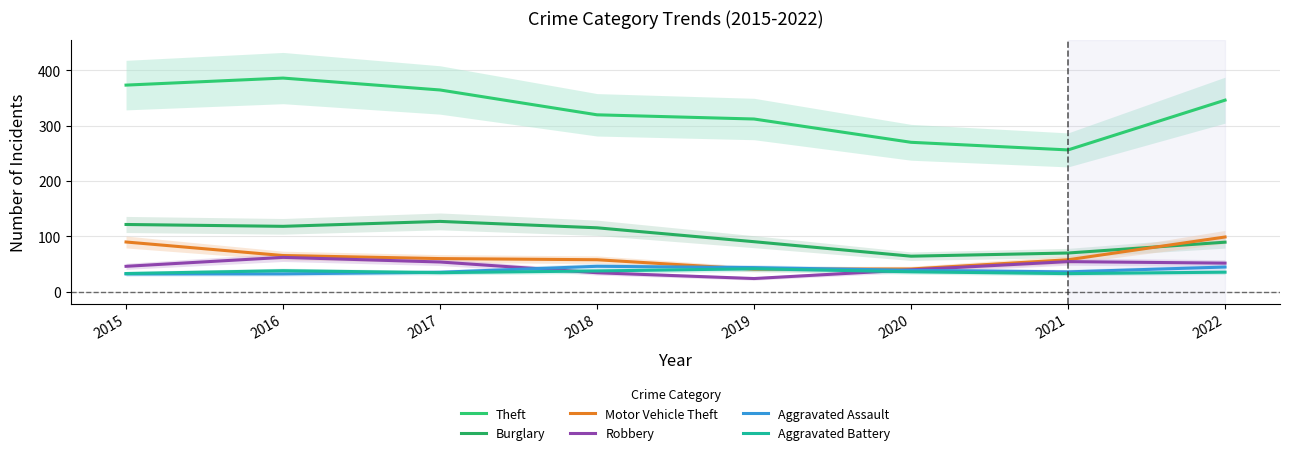

Rank the series by their maximum value, from lowest to highest.

Aggravated Battery, Aggravated Assault, Robbery, Motor Vehicle Theft, Burglary, Theft